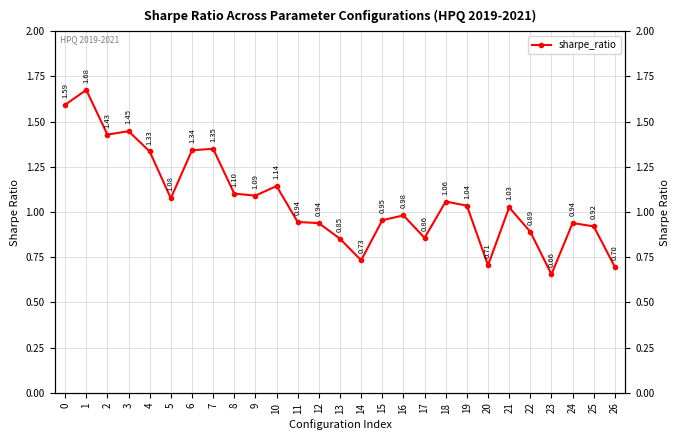

Where is the first local minimum?

2